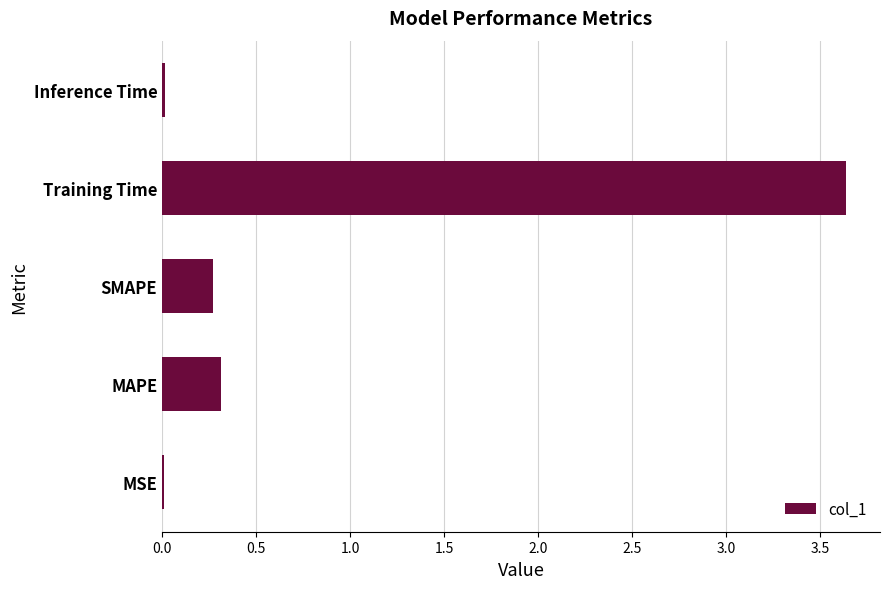

What is the sum of all values?

4.2